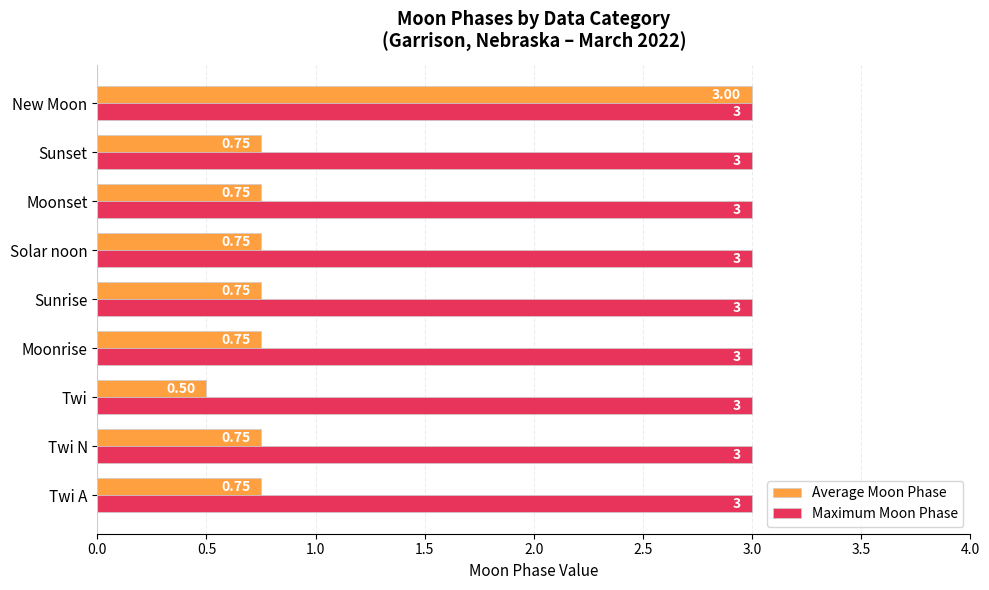

Which series has the largest range (max minus min)?

Average Moon Phase